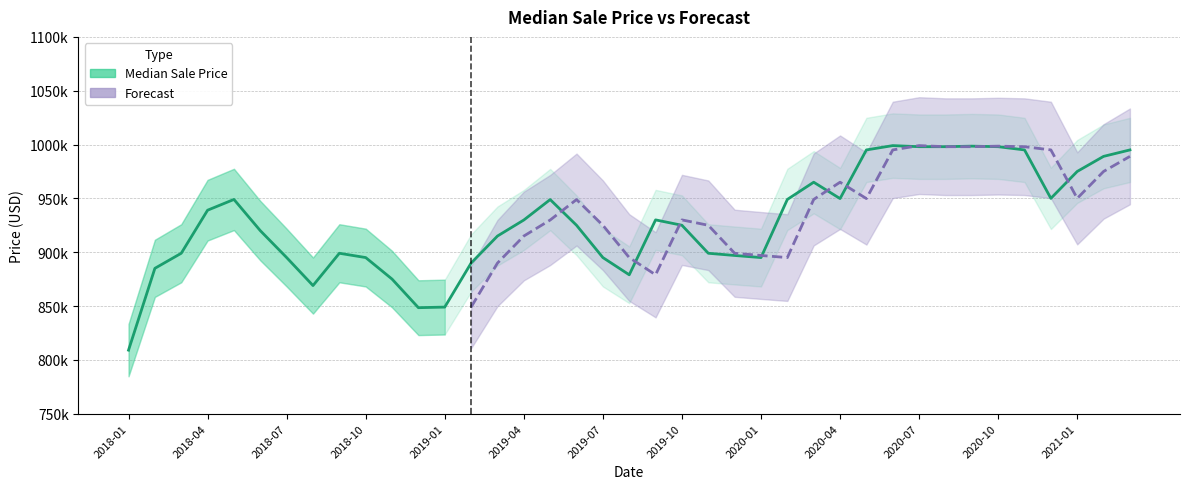

How many data points are less than 925000?

18